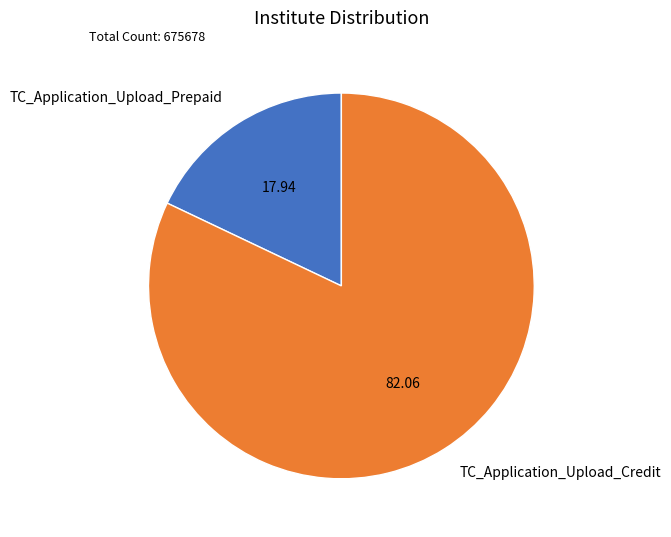

Count the number of slices in the pie.

2